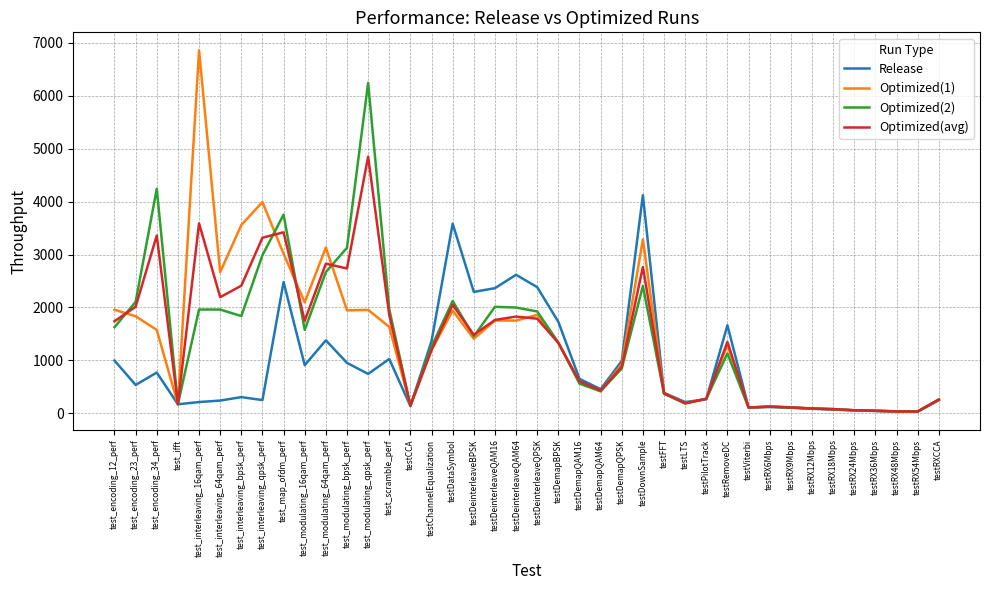

Is the value of Optimized(2) at testDemapBPSK greater than the value of Optimized(1) at testRX48Mbps?

Yes